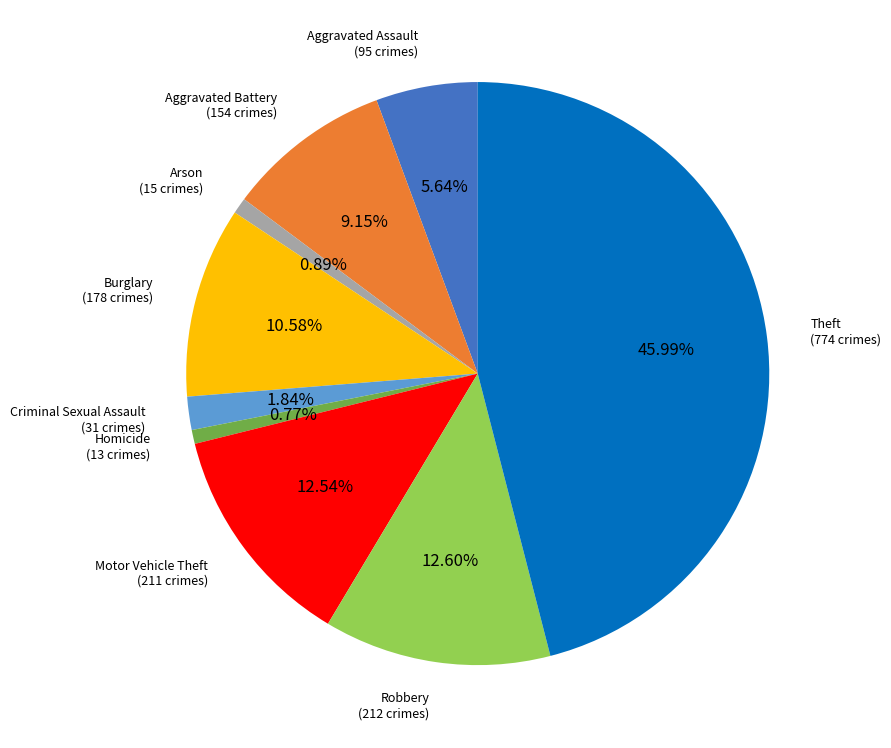

Does Theft account for over 50% of the chart?

No